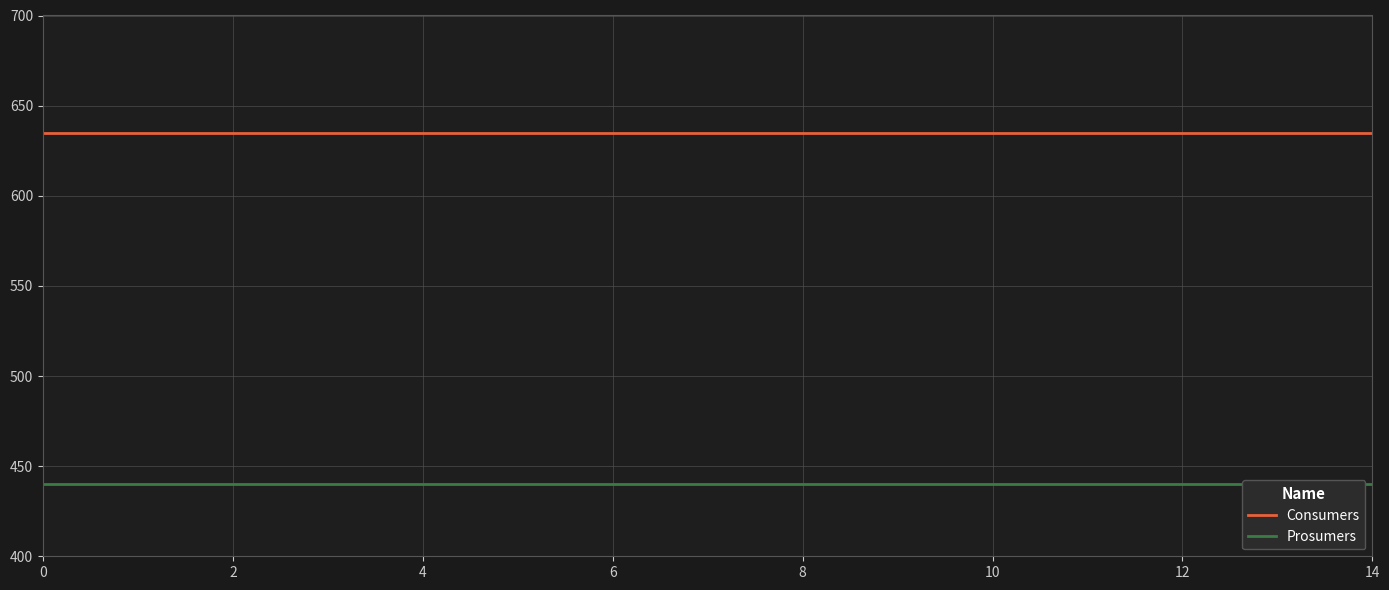

What is the spread (max minus min) of values at 2?

195